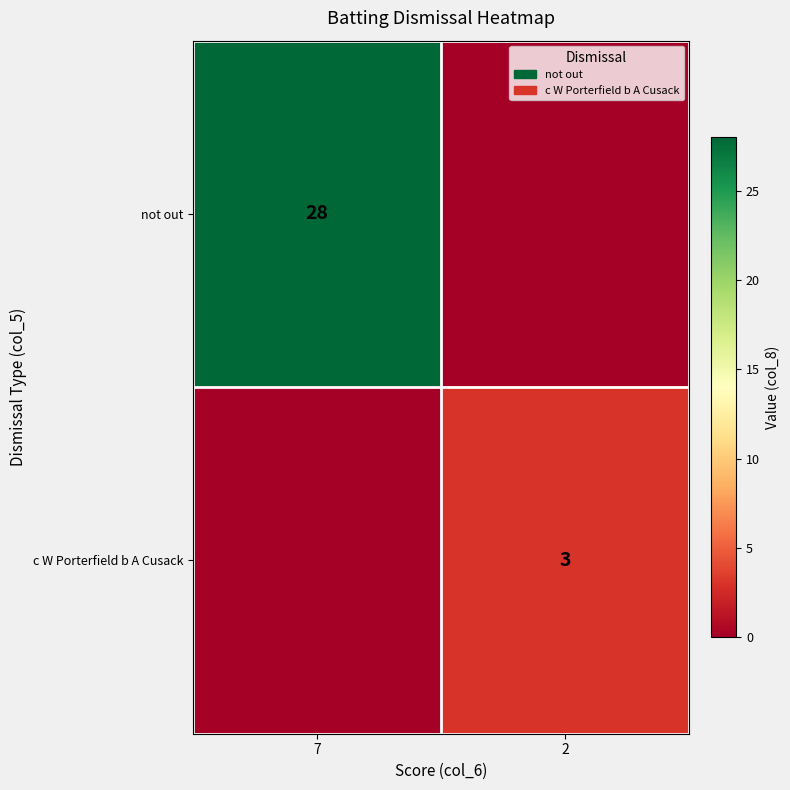

At which category is the sum across all series the highest?

7